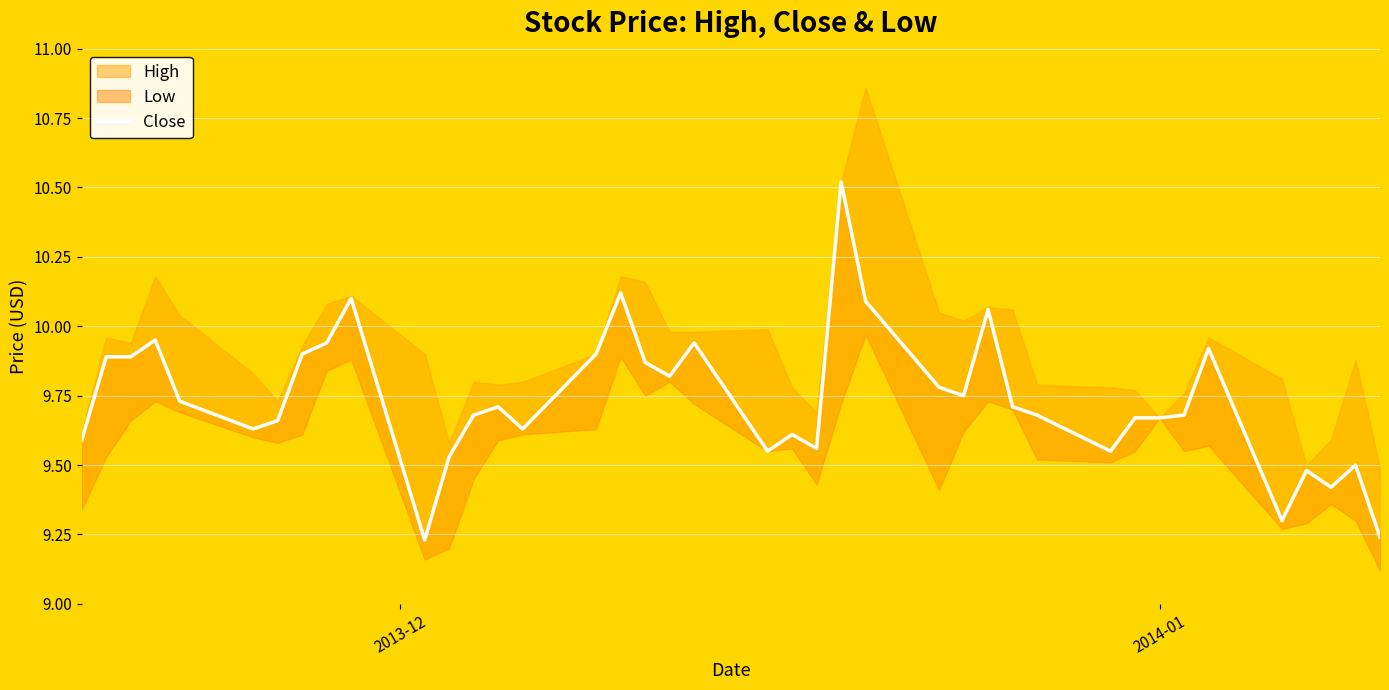

How many points are higher than both their immediate neighbors (excluding endpoints)?

11